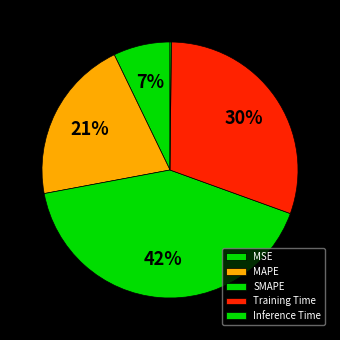

What is the total percentage of SMAPE and MSE?

48.7%